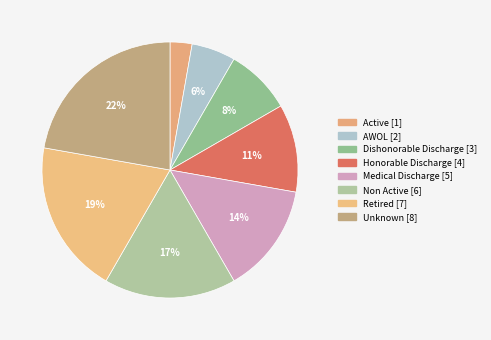

How many slices are in this pie chart?

8